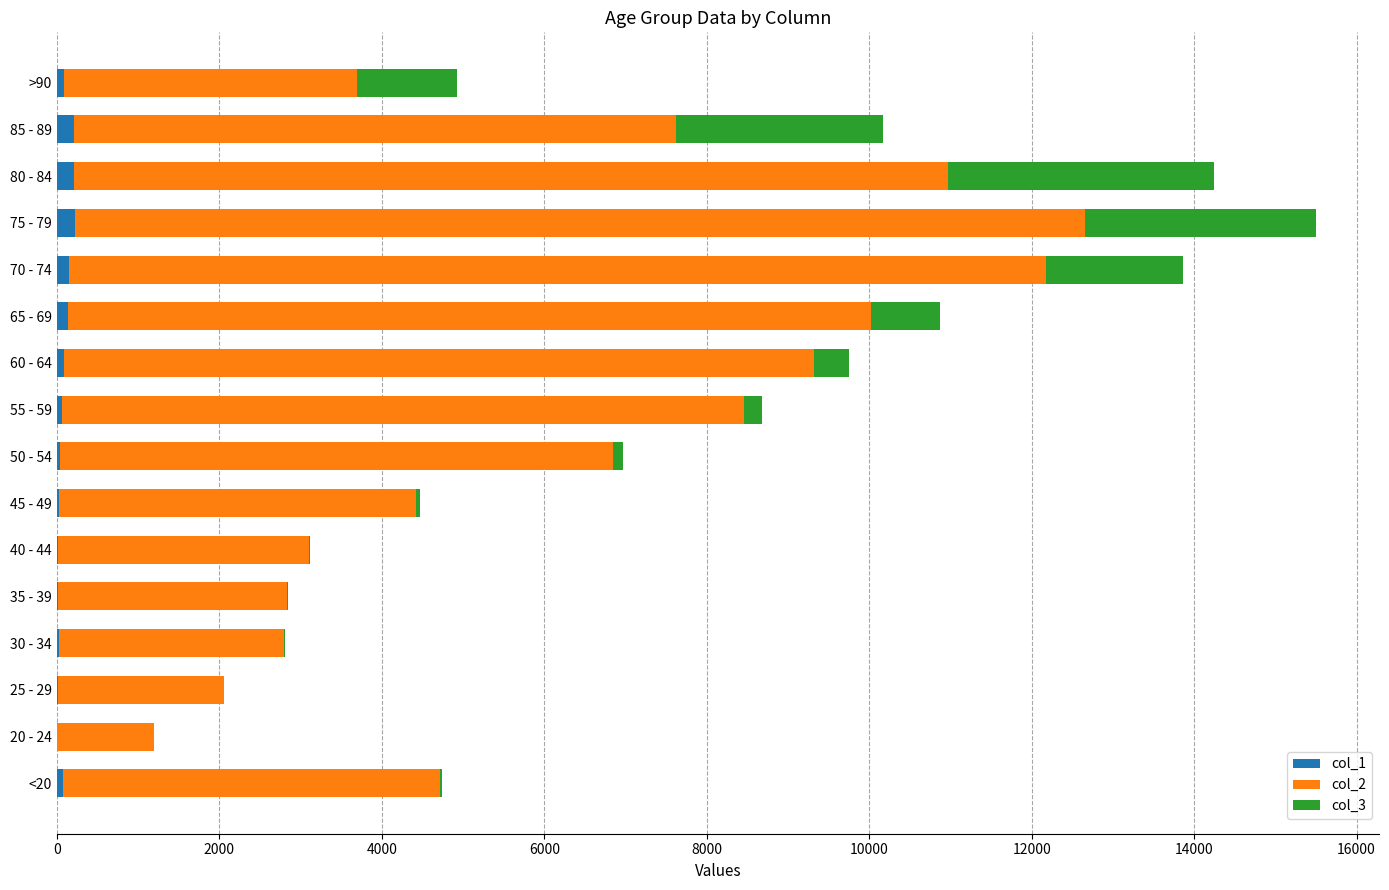

At which category is the sum across all series the highest?

75 - 79